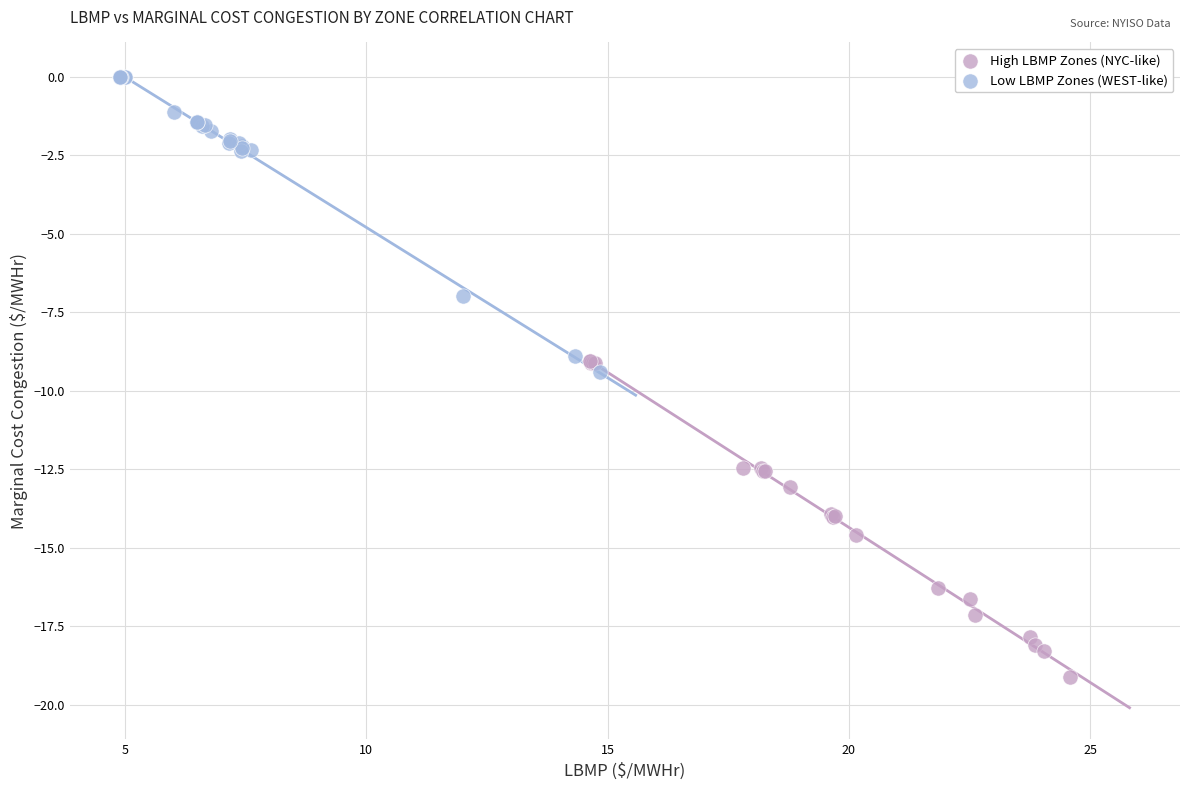

Which series reaches the maximum Y coordinate?

Low LBMP Zones (WEST-like)